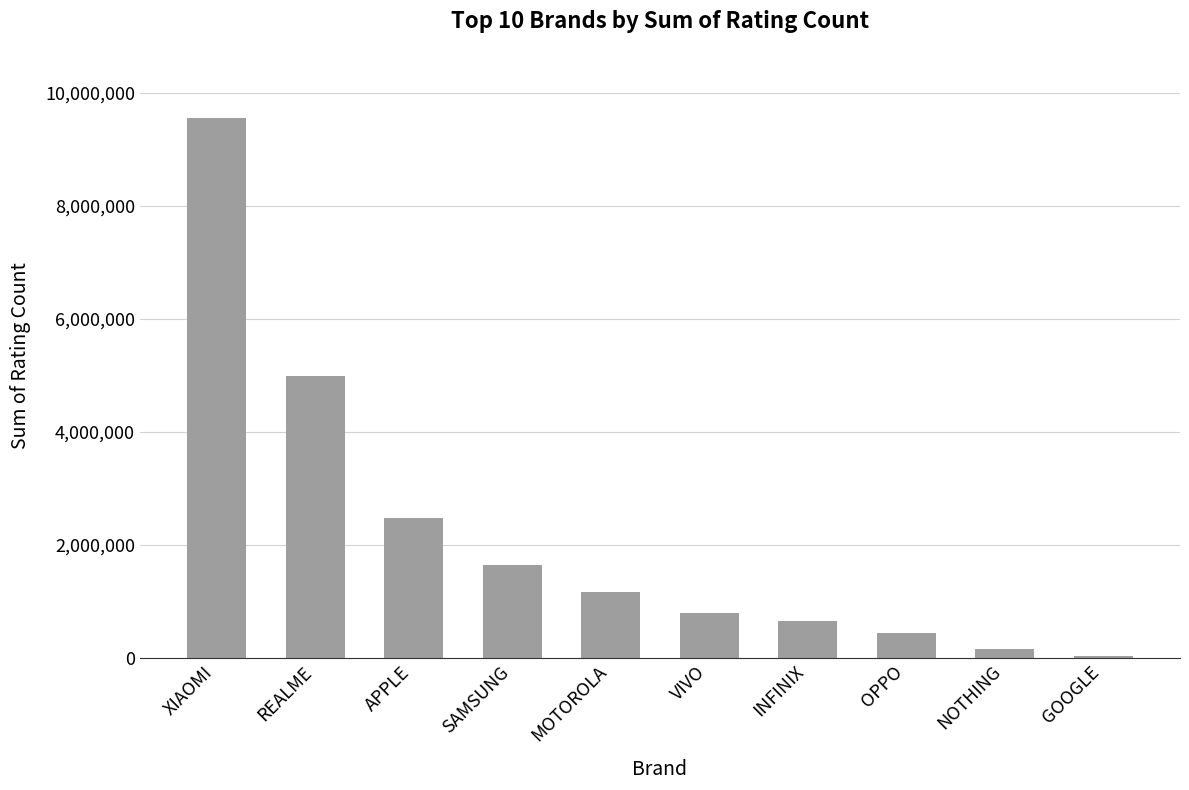

Where does the data first go above 1174038?

XIAOMI